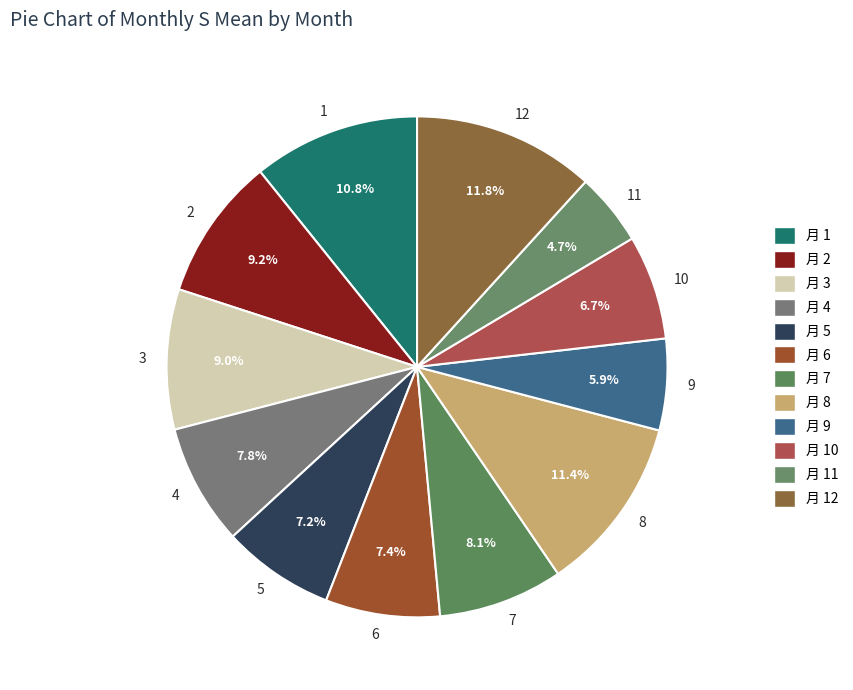

To the nearest percent, what is the difference between the largest and smallest slice percentages?

7%